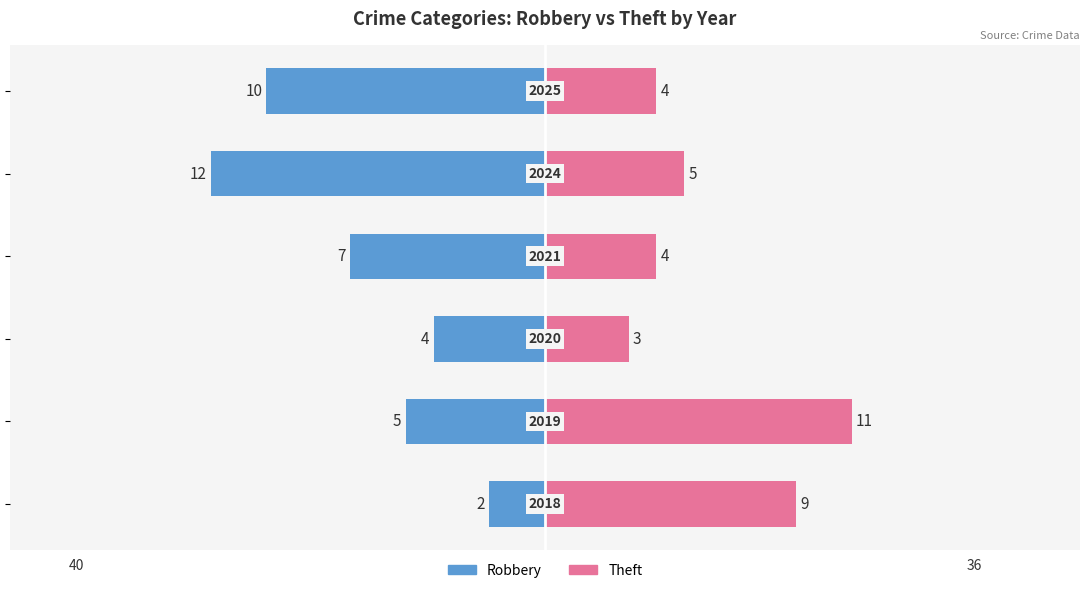

What is the difference between the Theft values at 3 and 2?

1